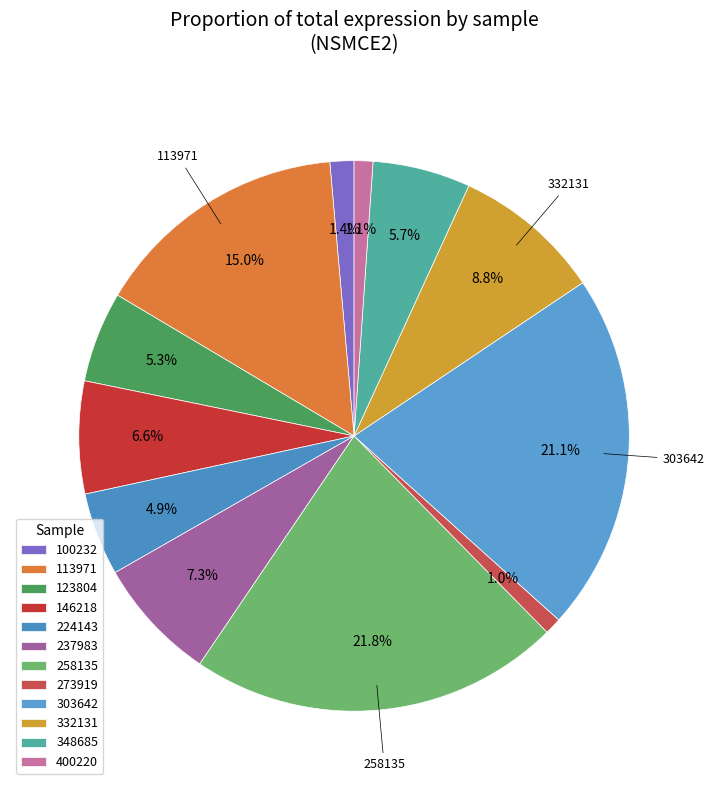

Count the number of slices in the pie.

12